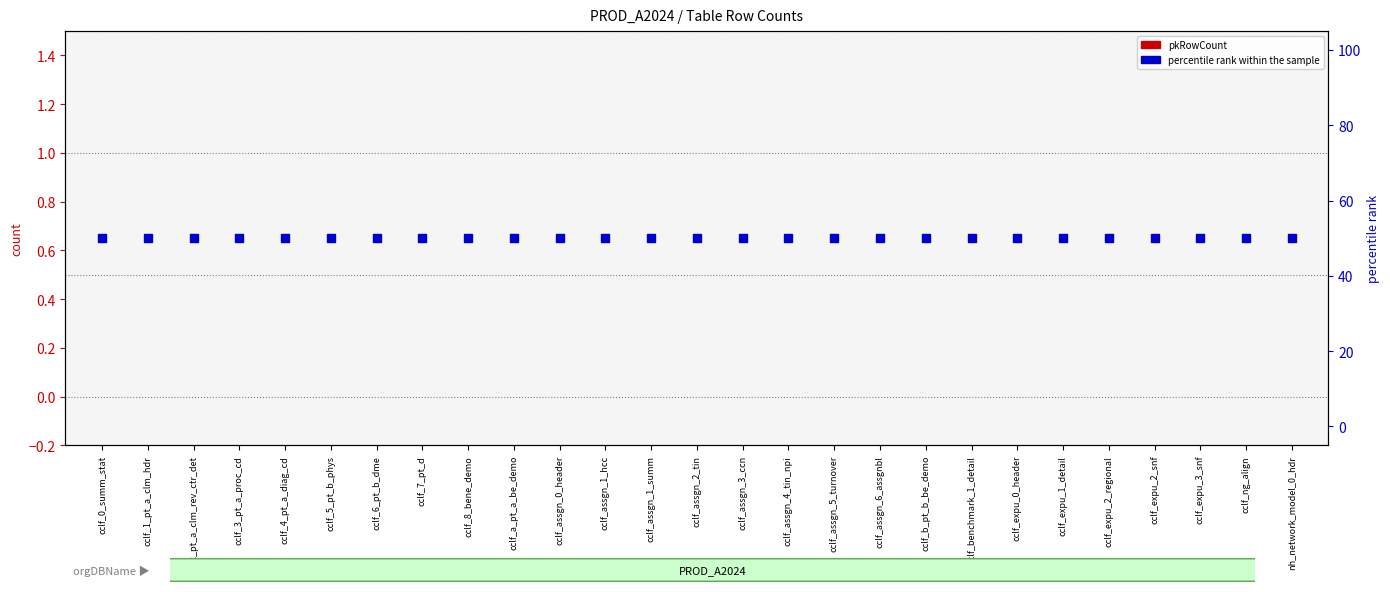

What are all the series names shown in the legend?

pkRowCount, percentile rank within the sample